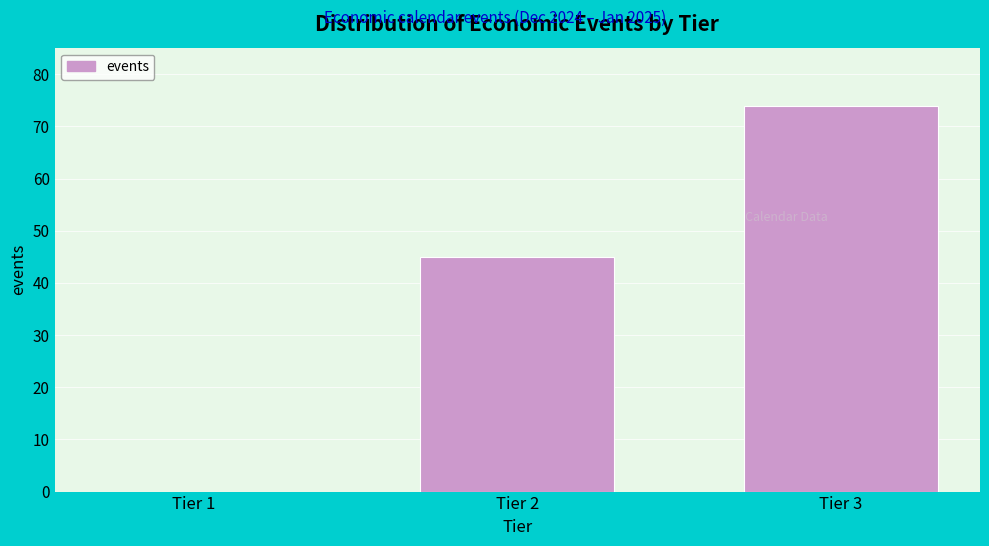

Reading right to left, list all the values displayed in this chart.

Tier 3=74	Tier 2=45	Tier 1=0